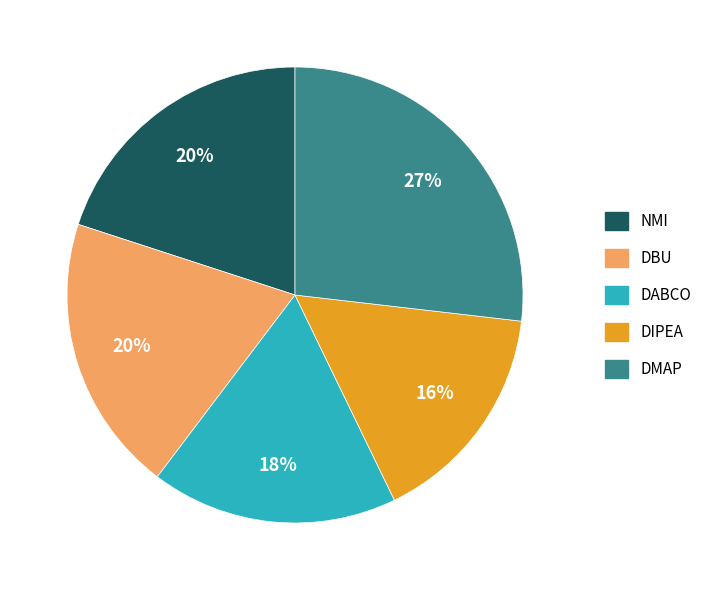

Is there a majority slice in this chart?

No